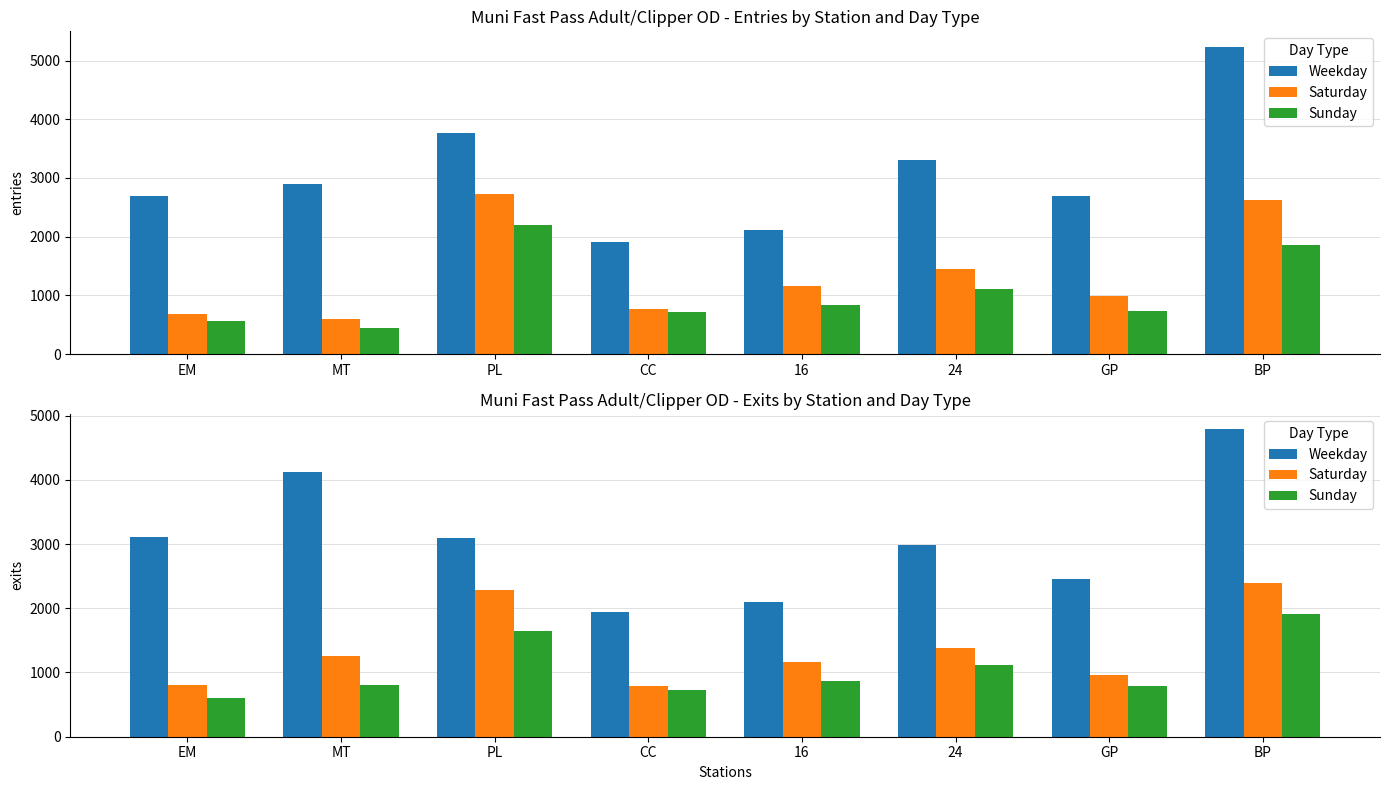

At which category is the sum across all series the highest?

BP